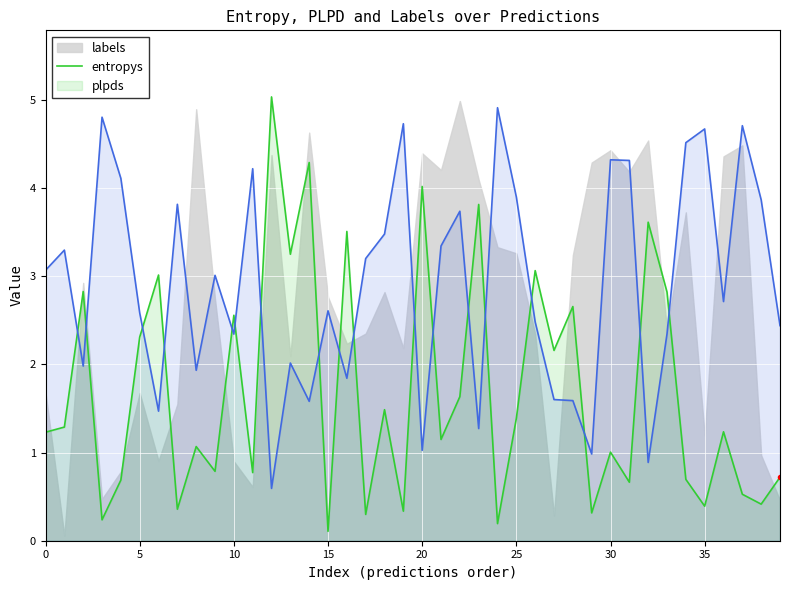

The plpds series shows 0.9 at 32. True or false?

True